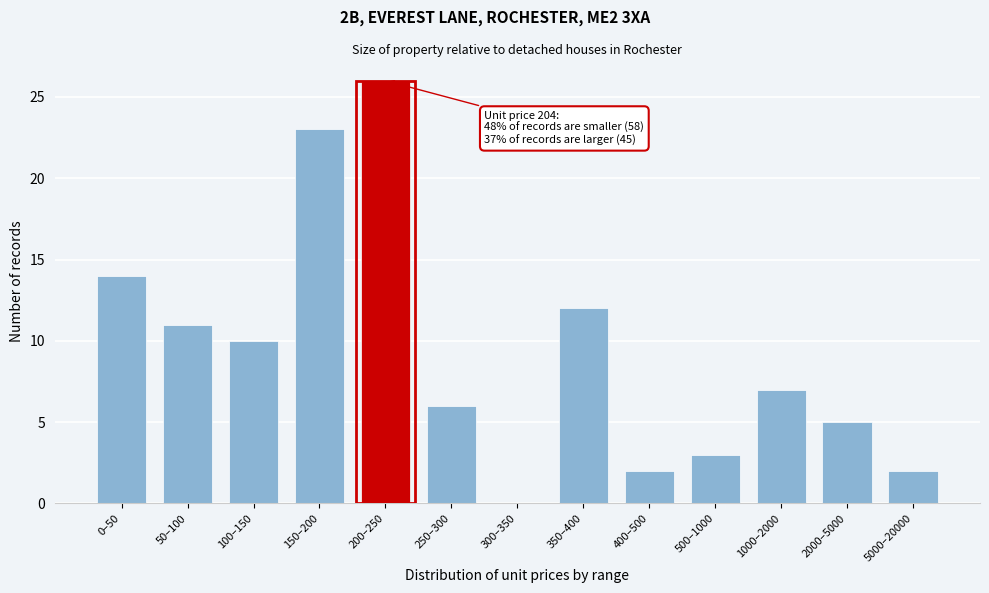

Reading right to left, extract all data points from this chart.

5000–20000=2	2000–5000=5	1000–2000=7	500–1000=3	400–500=2	350–400=12	300–350=0	250–300=6	200–250=26	150–200=23	100–150=10	50–100=11	0–50=14